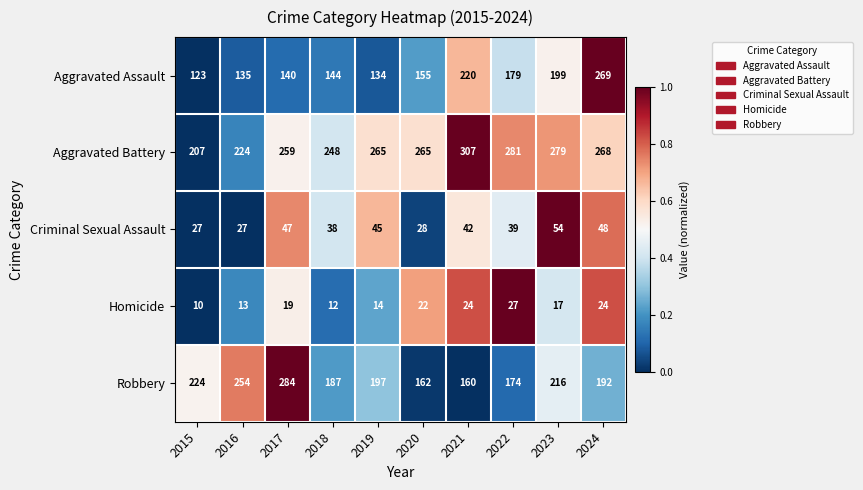

Which series has the widest spread of values?

Aggravated Assault